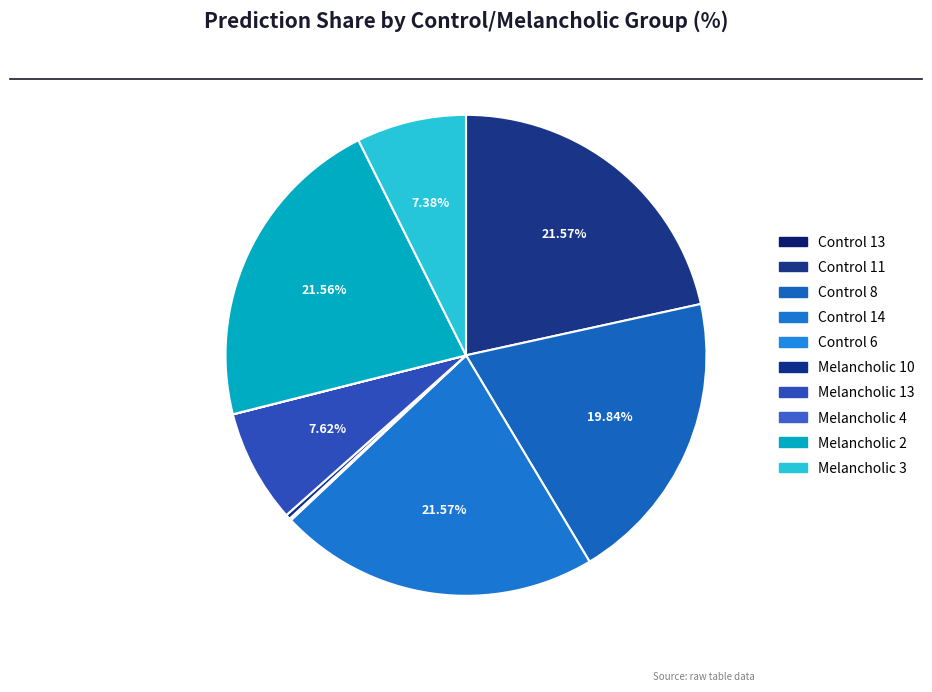

To the nearest percent, what is the combined percentage of Melancholic 2 and Melancholic 13?

29%